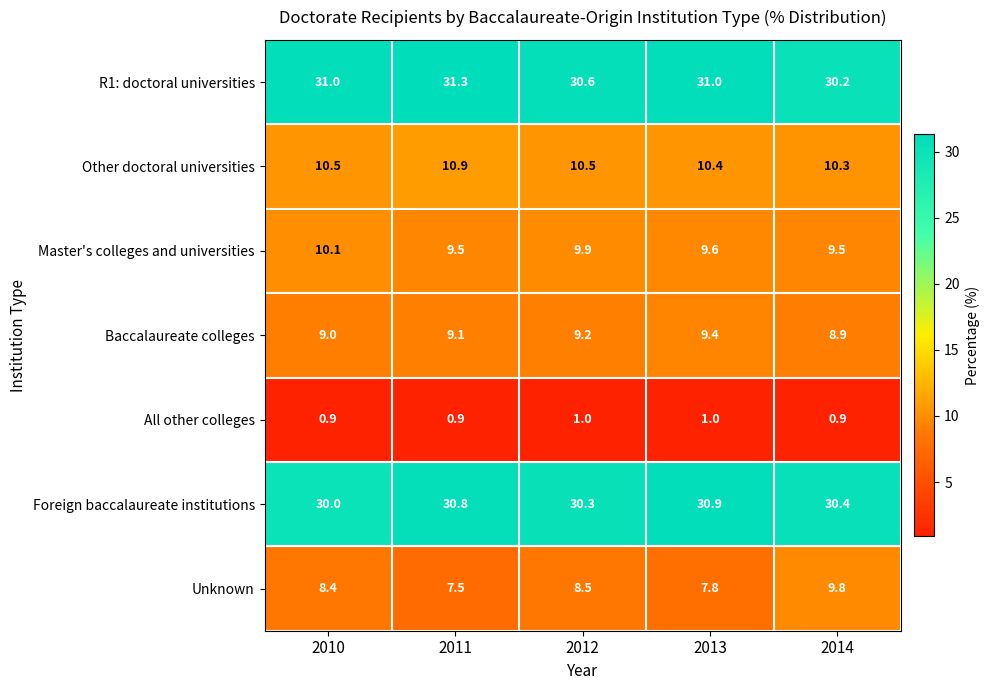

Rank the series at 2013 from lowest to highest value.

All other colleges, Unknown, Baccalaureate colleges, Master's colleges and universities, Other doctoral universities, Foreign baccalaureate institutions, R1: doctoral universities